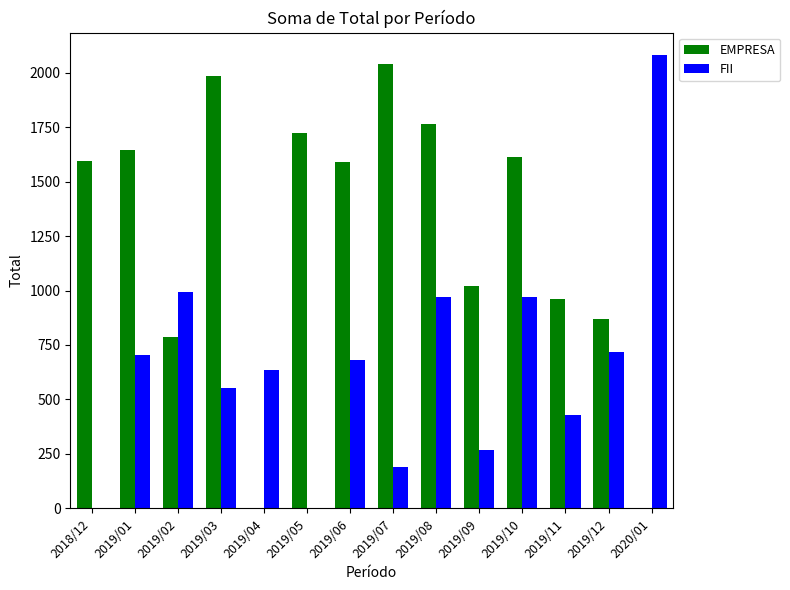

What is the difference between the FII values at 2019/12 and 2019/11?

285.5